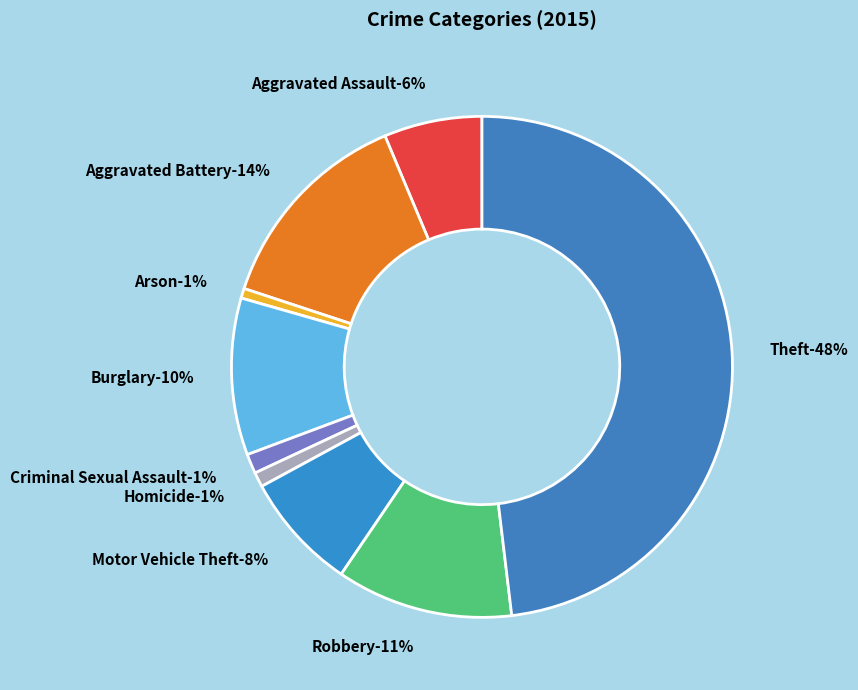

How many segments does this pie chart have?

9